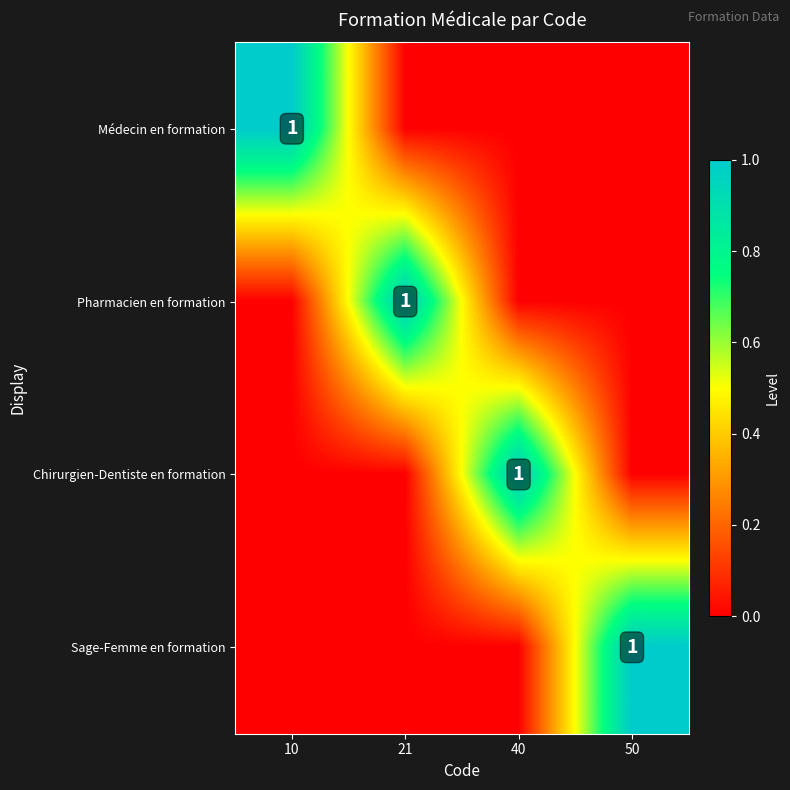

The value of Médecin en formation at 40 is -1. True or false?

False